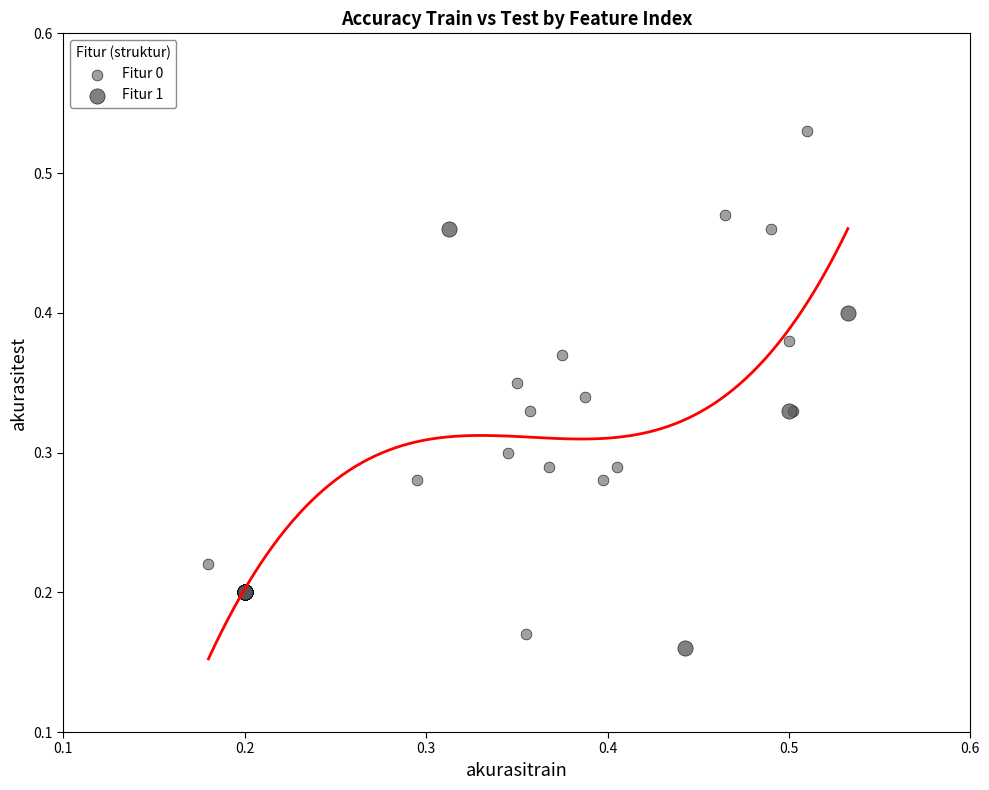

Which series has the largest Y range (max minus min)?

Fitur 0